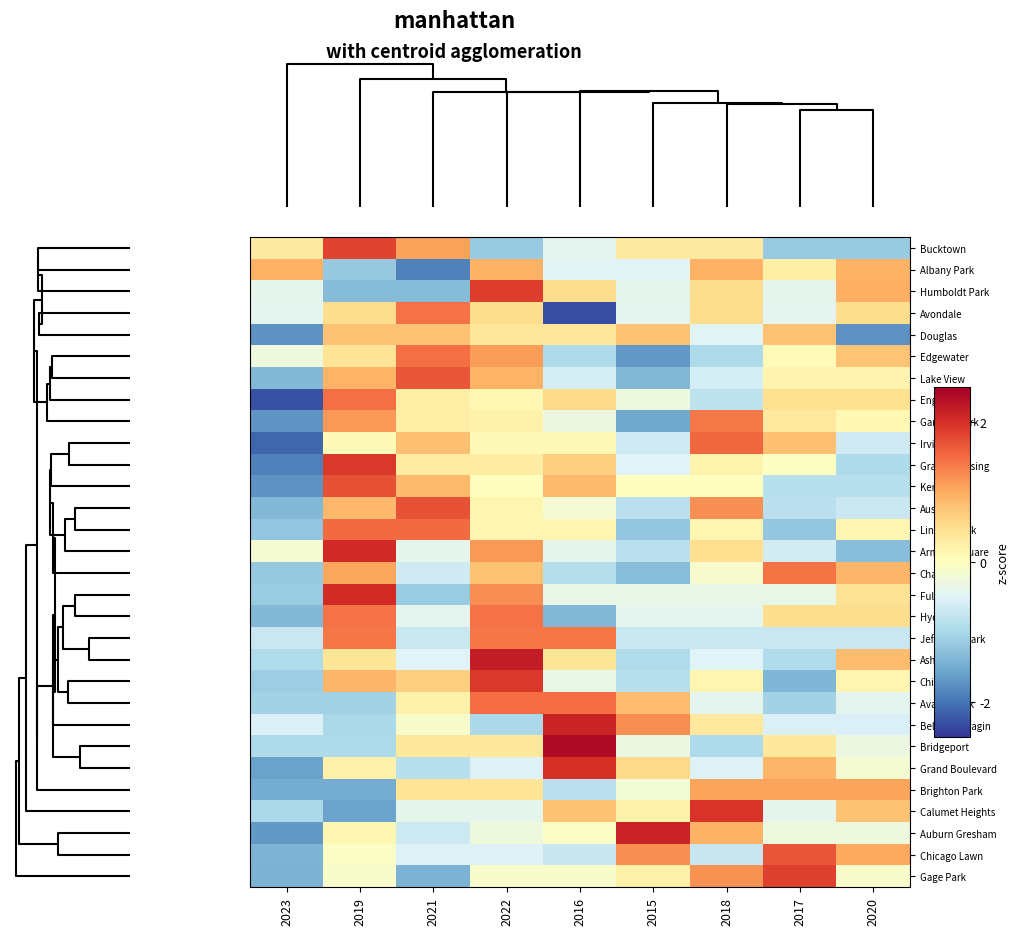

Reading left to right, what are all the values shown in this chart?

Bucktown: 2023=0.3	2019=1.8	2021=1.1	2022=-1.2	2016=-0.4	2015=0.3	2018=0.3	2017=-1.2	2020=-1.2
Albany Park: 2023=0.9	2019=-1.2	2021=-1.9	2022=0.9	2016=-0.5	2015=-0.5	2018=0.9	2017=0.2	2020=0.9
Humboldt Park: 2023=-0.4	2019=-1.3	2021=-1.3	2022=1.9	2016=0.5	2015=-0.4	2018=0.5	2017=-0.4	2020=1.0
Avondale: 2023=-0.4	2019=0.5	2021=1.5	2022=0.5	2016=-2.3	2015=-0.4	2018=0.5	2017=-0.4	2020=0.5
Douglas: 2023=-1.7	2019=0.8	2021=0.8	2022=0.4	2016=0.4	2015=0.8	2018=-0.5	2017=0.8	2020=-1.7
Edgewater: 2023=-0.3	2019=0.4	2021=1.5	2022=1.1	2016=-1.0	2015=-1.7	2018=-1.0	2017=0.1	2020=0.8
Lake View: 2023=-1.4	2019=0.9	2021=1.7	2022=0.9	2016=-0.6	2015=-1.4	2018=-0.6	2017=0.2	2020=0.2
Englewood: 2023=-2.3	2019=1.5	2021=0.3	2022=0.1	2016=0.6	2015=-0.3	2018=-0.8	2017=0.5	2020=0.5
Garfield Park: 2023=-1.7	2019=1.2	2021=0.3	2022=0.2	2016=-0.3	2015=-1.5	2018=1.4	2017=0.3	2020=0.1
Irving Park: 2023=-2.1	2019=0.1	2021=0.8	2022=0.1	2016=0.1	2015=-0.6	2018=1.5	2017=0.8	2020=-0.6
Grand Crossing: 2023=-1.9	2019=1.9	2021=0.3	2022=0.3	2016=0.7	2015=-0.5	2018=0.2	2017=-0.0	2020=-1.0
Kenwood: 2023=-1.7	2019=1.7	2021=0.9	2022=0.0	2016=0.9	2015=0.0	2018=0.0	2017=-0.9	2020=-0.9
Austin: 2023=-1.4	2019=0.9	2021=1.7	2022=0.1	2016=-0.2	2015=-0.9	2018=1.2	2017=-0.9	2020=-0.7
Lincoln Park: 2023=-1.2	2019=1.5	2021=1.5	2022=0.2	2016=0.2	2015=-1.2	2018=0.2	2017=-1.2	2020=0.2
Armour Square: 2023=-0.2	2019=2.1	2021=-0.4	2022=1.2	2016=-0.4	2015=-0.8	2018=0.5	2017=-0.6	2020=-1.3
Chatham: 2023=-1.2	2019=1.0	2021=-0.7	2022=0.8	2016=-0.9	2015=-1.3	2018=-0.1	2017=1.4	2020=0.9
Fuller Park: 2023=-1.1	2019=2.0	2021=-1.1	2022=1.2	2016=-0.4	2015=-0.4	2018=-0.4	2017=-0.4	2020=0.4
Hyde Park: 2023=-1.4	2019=1.5	2021=-0.4	2022=1.5	2016=-1.4	2015=-0.4	2018=-0.4	2017=0.5	2020=0.5
Jefferson Park: 2023=-0.7	2019=1.4	2021=-0.7	2022=1.4	2016=1.4	2015=-0.7	2018=-0.7	2017=-0.7	2020=-0.7
Ashburn: 2023=-0.9	2019=0.4	2021=-0.5	2022=2.2	2016=0.4	2015=-0.9	2018=-0.5	2017=-0.9	2020=0.8
Chinatown: 2023=-1.1	2019=0.9	2021=0.6	2022=1.9	2016=-0.4	2015=-0.9	2018=0.1	2017=-1.4	2020=0.1
Avalon Park: 2023=-1.1	2019=-1.1	2021=0.2	2022=1.5	2016=1.5	2015=0.9	2018=-0.4	2017=-1.1	2020=-0.4
Belmont Cragin: 2023=-0.5	2019=-1.0	2021=-0.1	2022=-1.0	2016=2.1	2015=1.2	2018=0.3	2017=-0.5	2020=-0.5
Bridgeport: 2023=-1.0	2019=-1.0	2021=0.4	2022=0.4	2016=2.4	2015=-0.3	2018=-1.0	2017=0.4	2020=-0.3
Grand Boulevard: 2023=-1.6	2019=0.2	2021=-0.9	2022=-0.5	2016=2.0	2015=0.6	2018=-0.5	2017=0.9	2020=-0.2
Brighton Park: 2023=-1.5	2019=-1.5	2021=0.4	2022=0.4	2016=-0.9	2015=-0.2	2018=1.1	2017=1.1	2020=1.1
Calumet Heights: 2023=-1.0	2019=-1.6	2021=-0.4	2022=-0.4	2016=0.8	2015=0.2	2018=2.0	2017=-0.4	2020=0.8
Auburn Gresham: 2023=-1.7	2019=0.1	2021=-0.7	2022=-0.3	2016=-0.1	2015=2.1	2018=0.9	2017=-0.3	2020=-0.3
Chicago Lawn: 2023=-1.4	2019=-0.1	2021=-0.5	2022=-0.5	2016=-0.7	2015=1.2	2018=-0.7	2017=1.7	2020=1.0
Gage Park: 2023=-1.4	2019=-0.1	2021=-1.4	2022=-0.1	2016=-0.1	2015=0.2	2018=1.2	2017=1.9	2020=-0.1